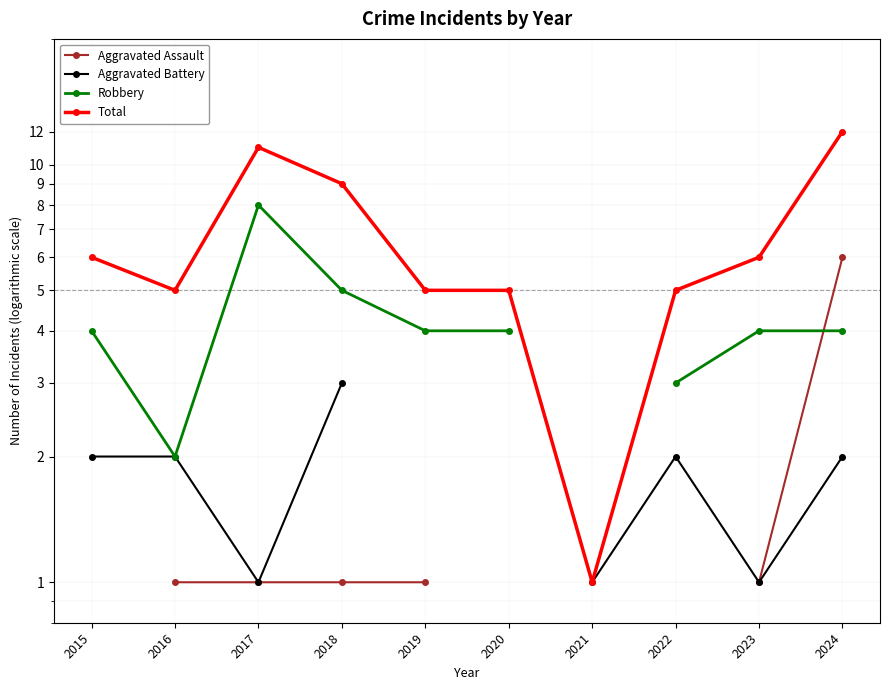

Between 2023 and 2024, which is larger?

2024